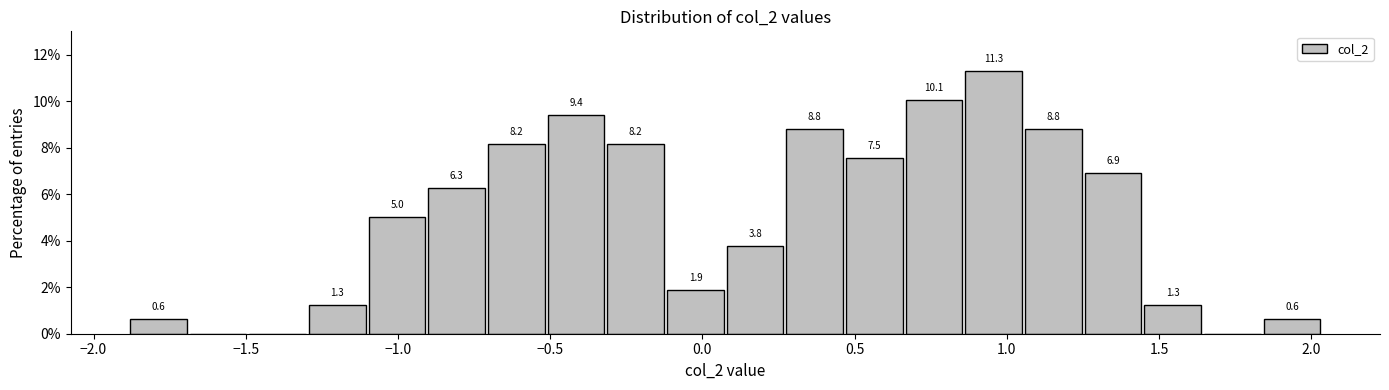

Around what value on the x-axis is the tallest bar? Give the approximate position of its centre, as read against the axis.

0.95